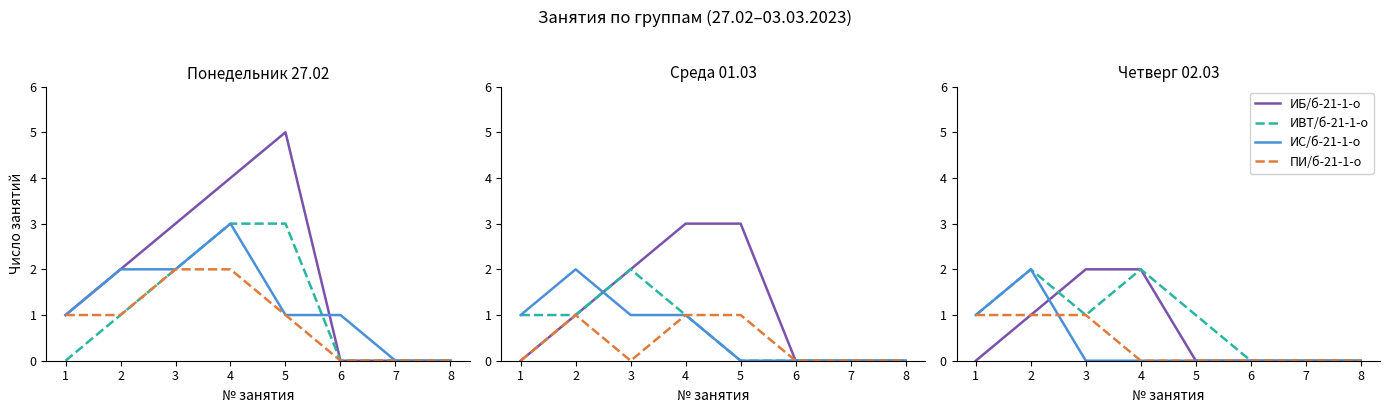

What are all the series names shown in the legend?

ИБ/б-21-1-о, ИВТ/б-21-1-о, ИС/б-21-1-о, ПИ/б-21-1-о